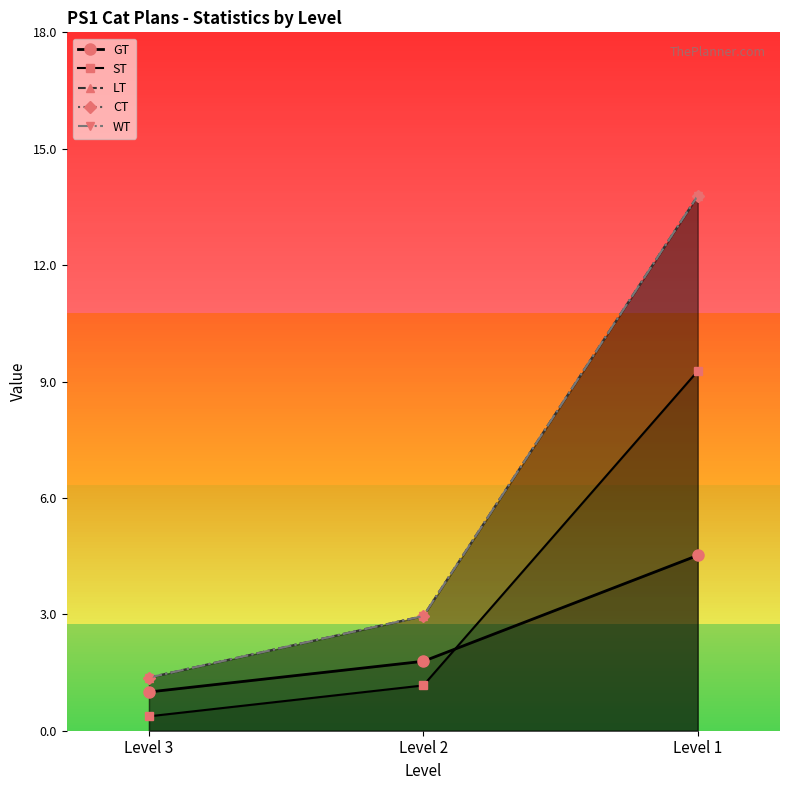

Which series has the largest total across all categories?

LT